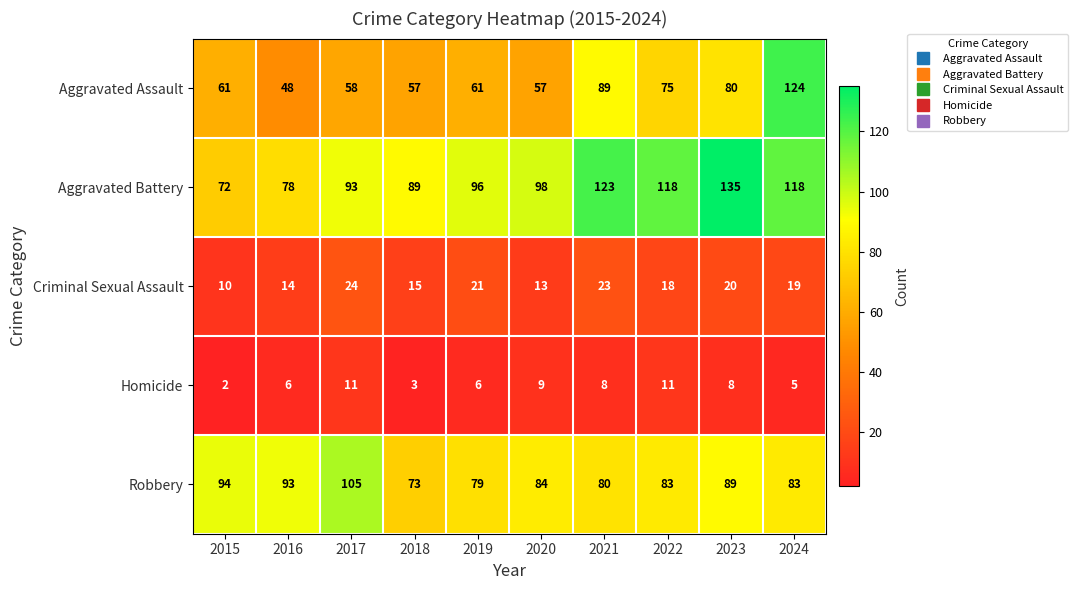

Which series changed the most between 2015 and 2020?

Aggravated Battery